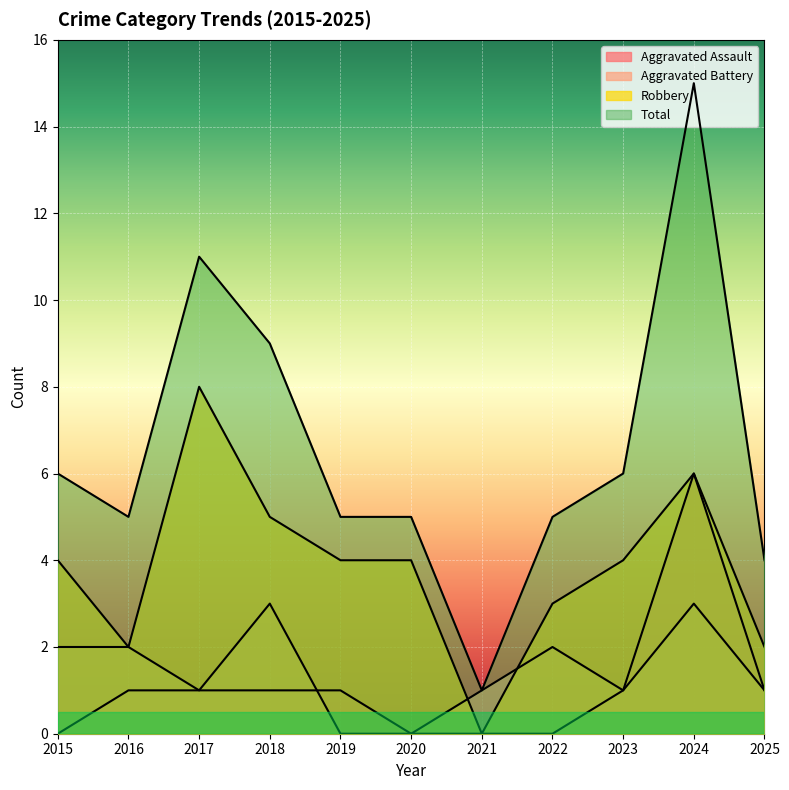

Does the chart display data point markers on the line(s)?

No